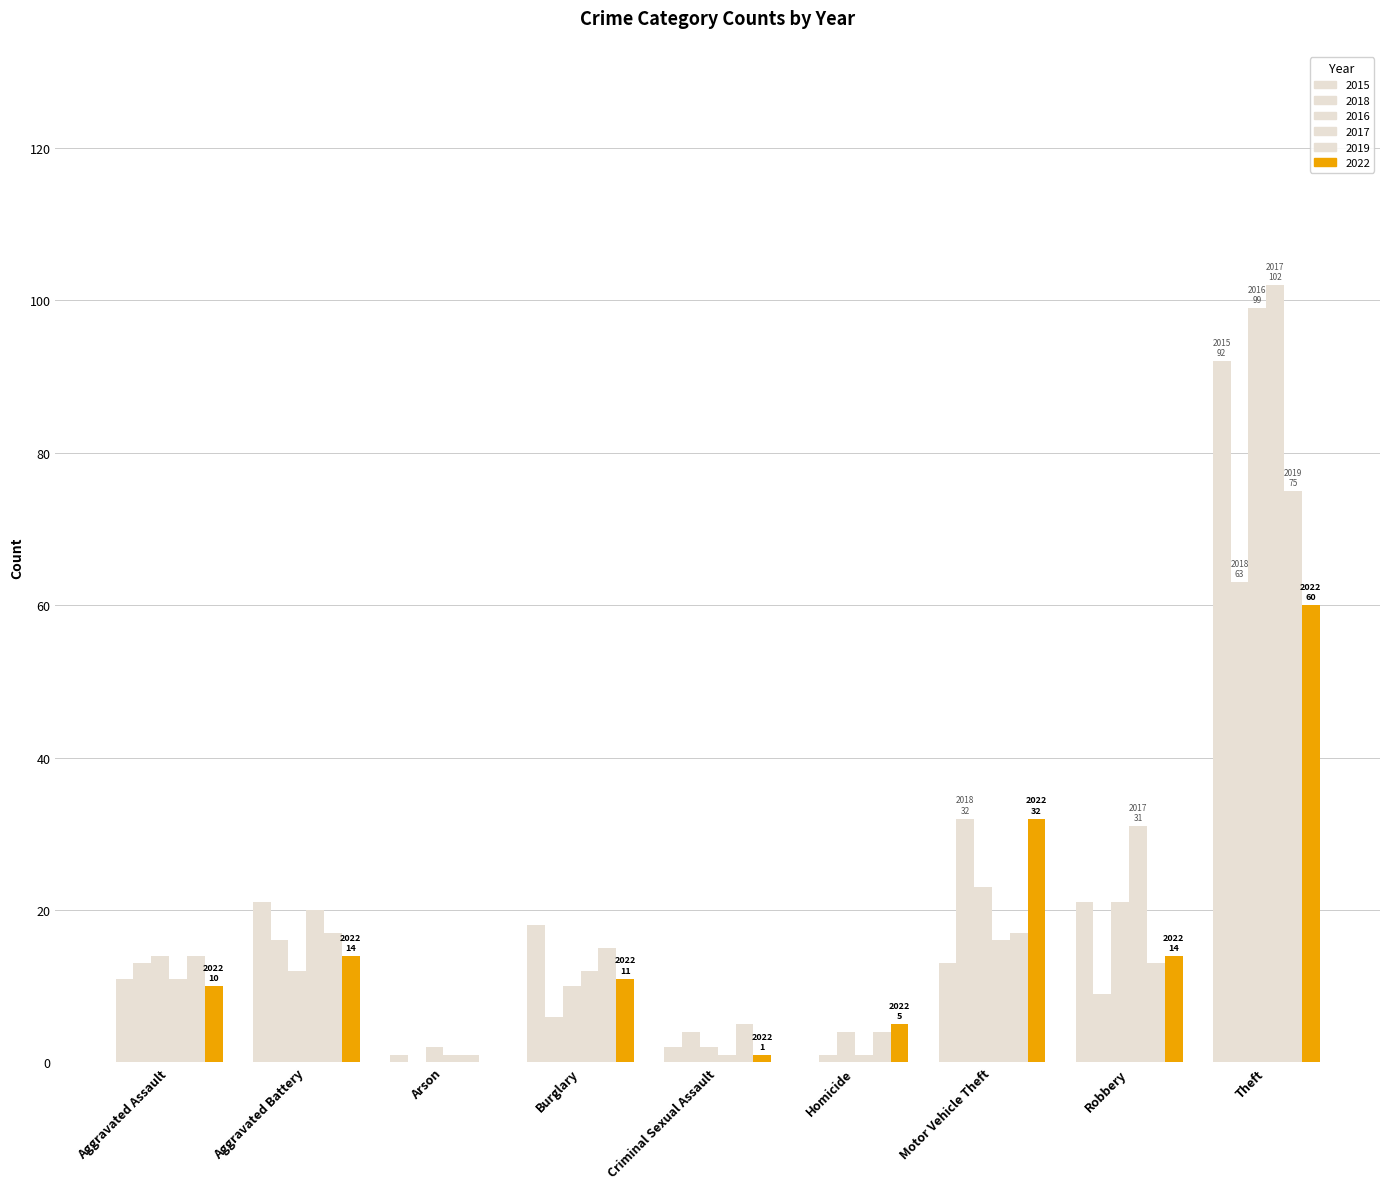

How many groups of bars are there?

9